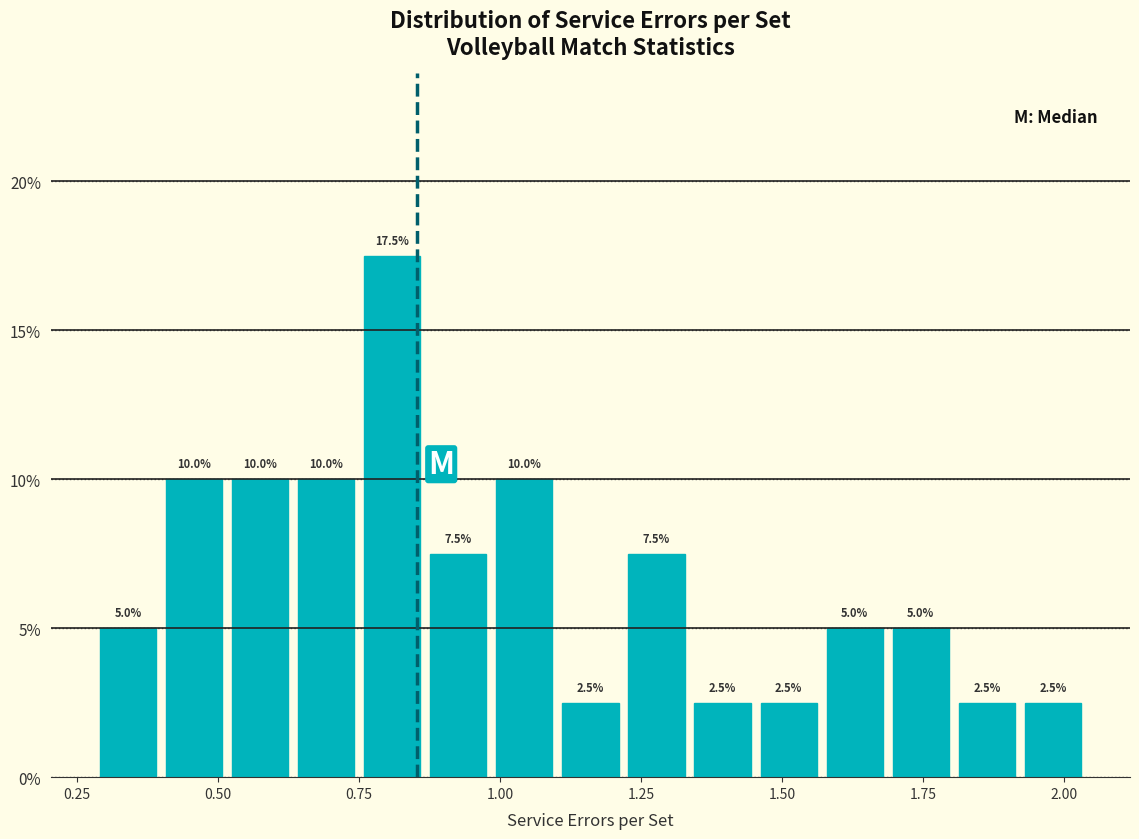

Around what value on the x-axis is the tallest bar? Give the approximate position of its centre, as read against the axis.

0.80